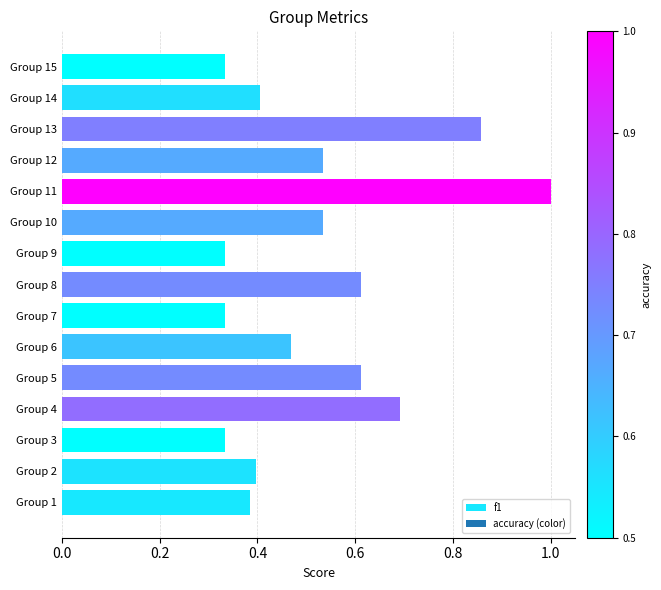

What is the sum of all values?

7.8